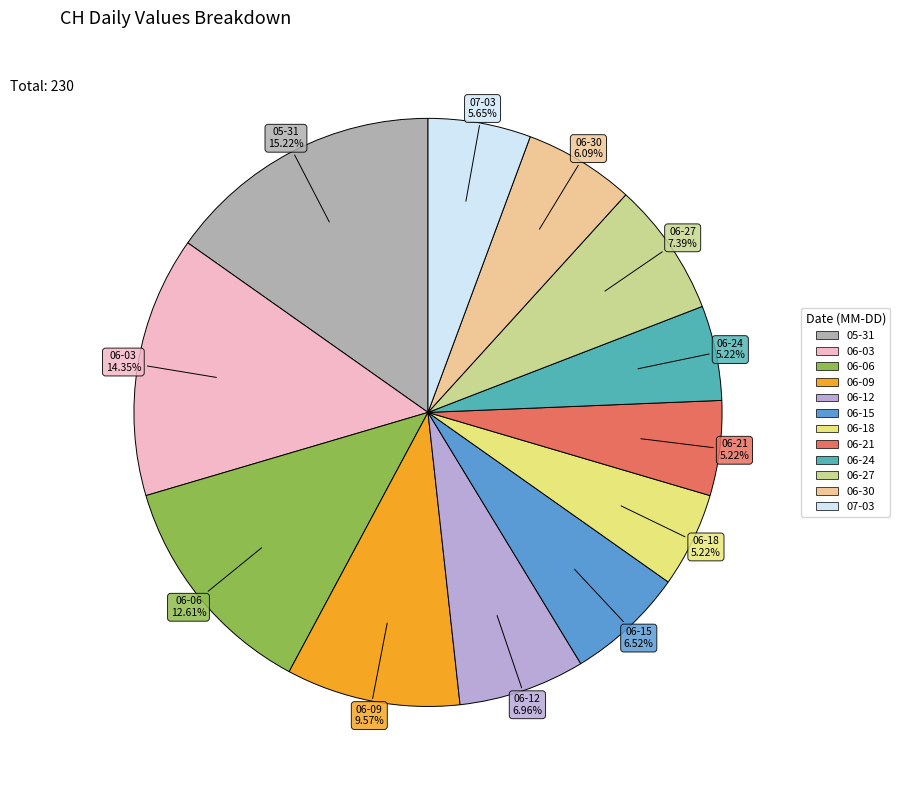

How many slices are in this pie chart?

12